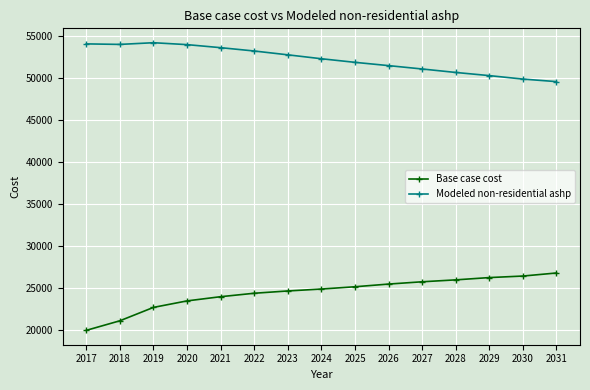

Rank the series by their average value, from lowest to highest.

Base case cost, Modeled non-residential ashp